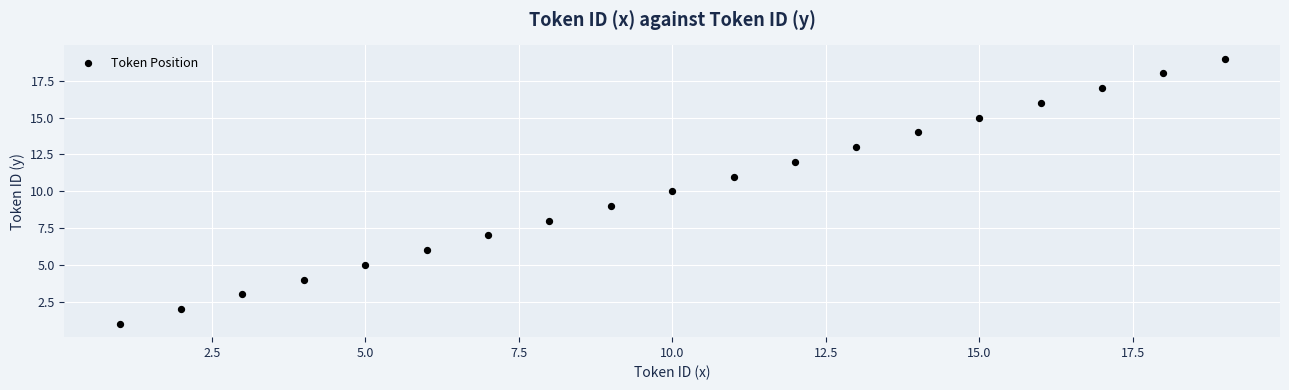

What is the range of Y values (max minus min)?

18